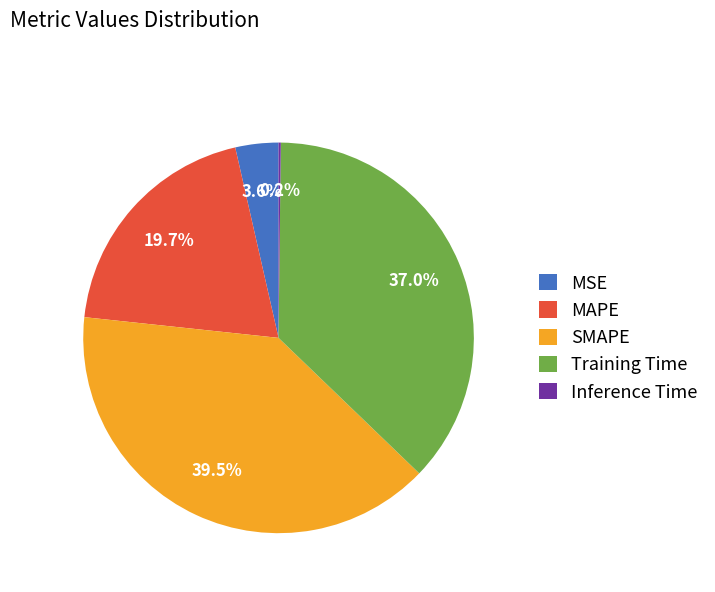

What portion of the pie excludes SMAPE?

60.5%